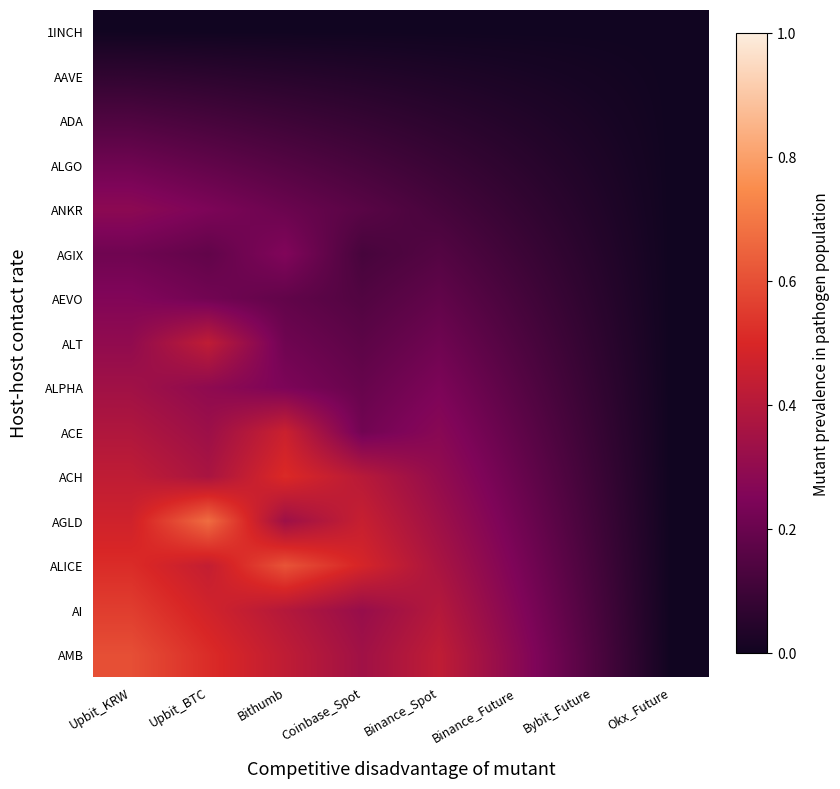

What is the difference between the highest and lowest values at Coinbase_Spot?

0.5